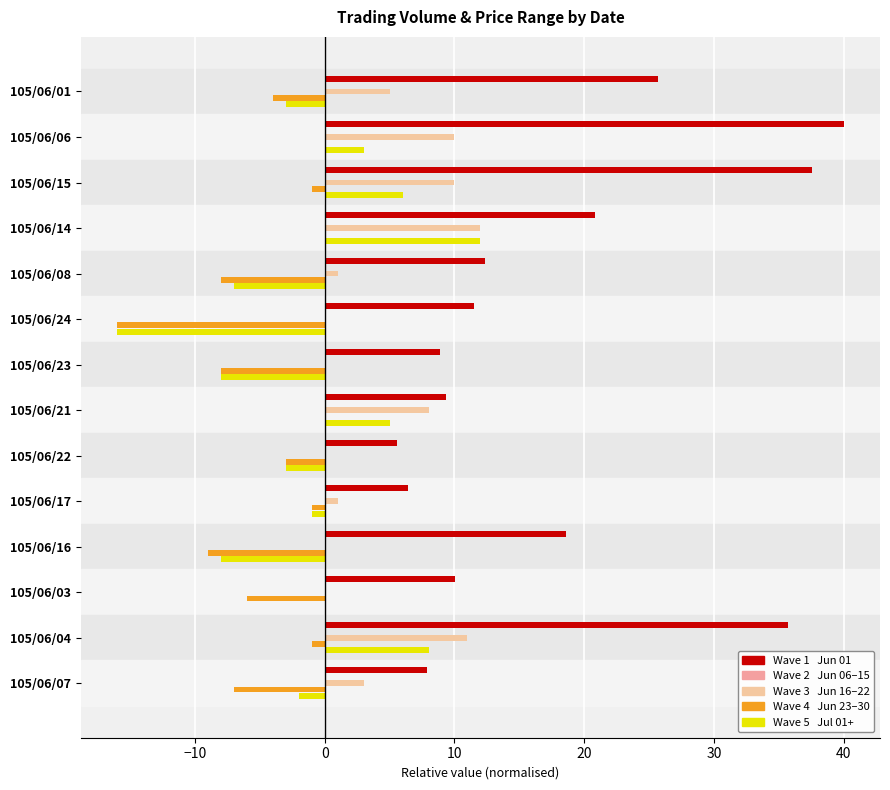

Which category has the highest value across all series?

105/06/06